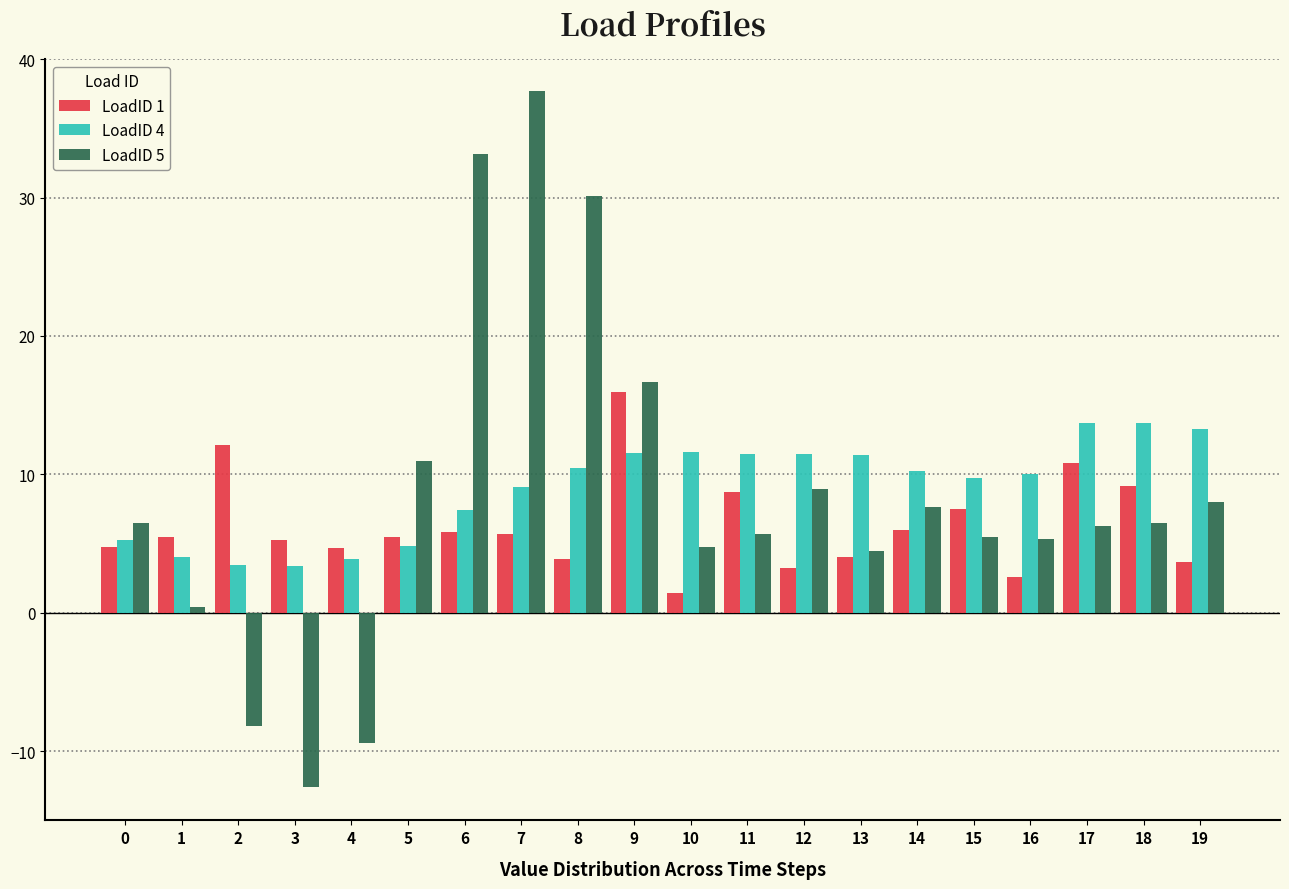

Count the number of data series in this chart.

3